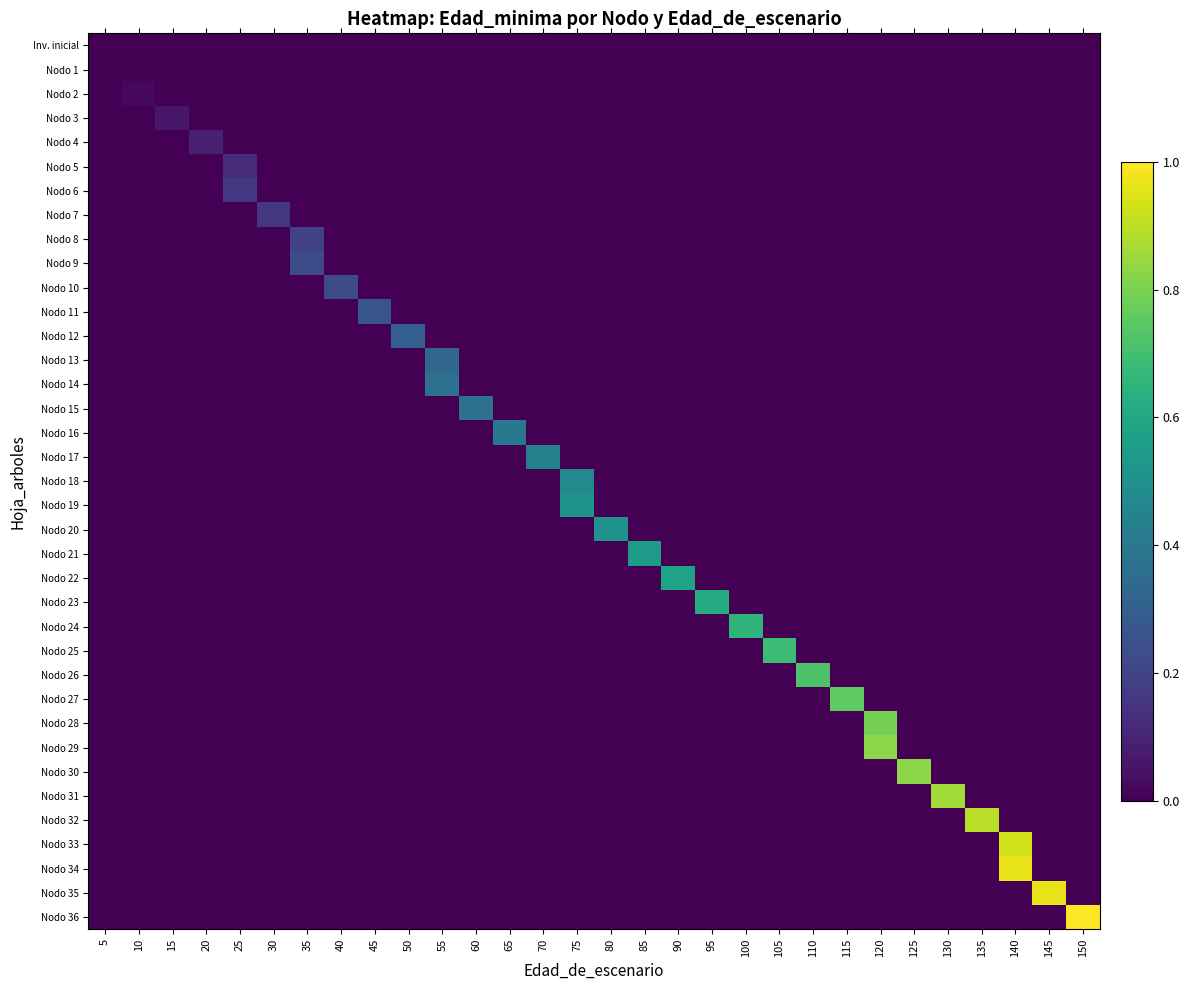

At how many categories does at least one series exceed 0?

29